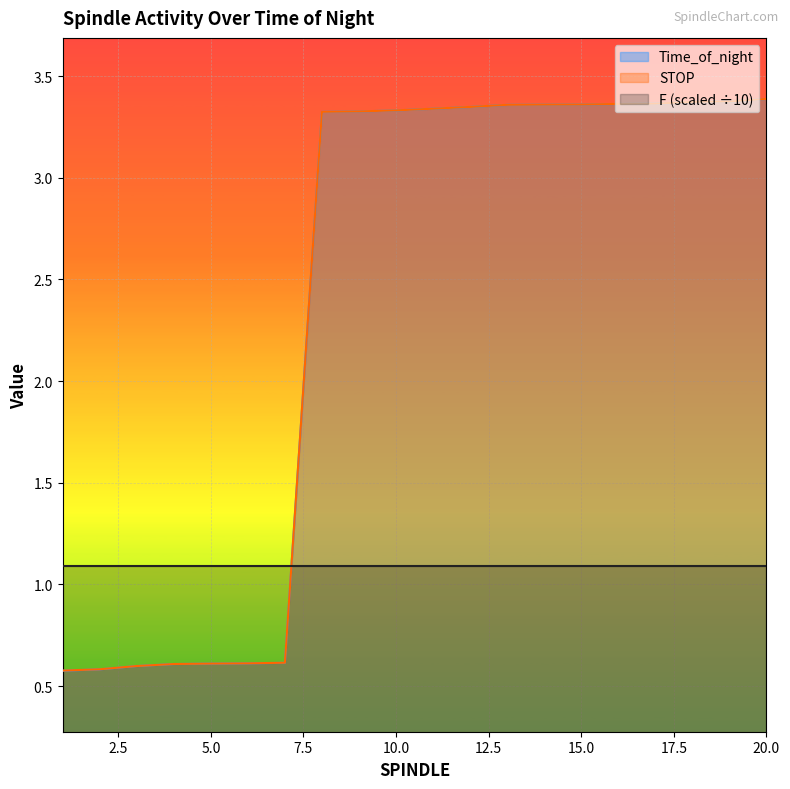

Which series has the largest range (max minus min)?

Time_of_night